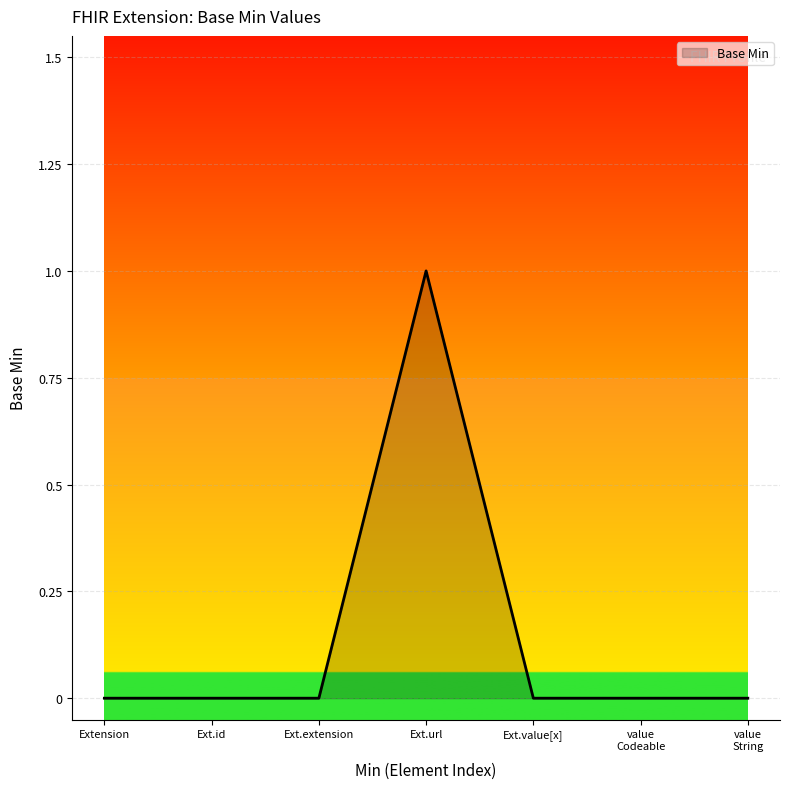

Which label corresponds to the largest value in the chart?

Ext.url